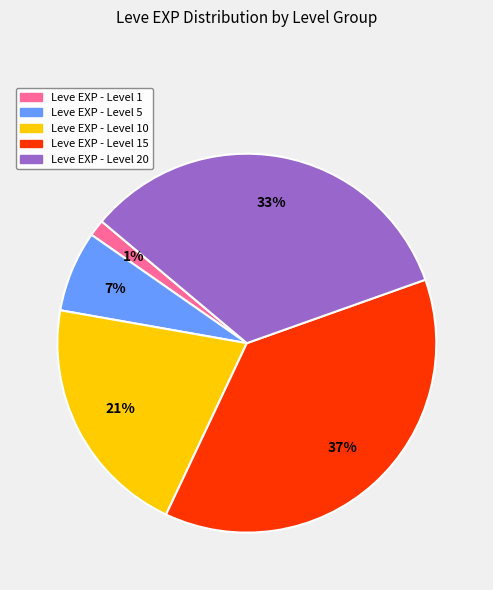

How many segments does this pie chart have?

5